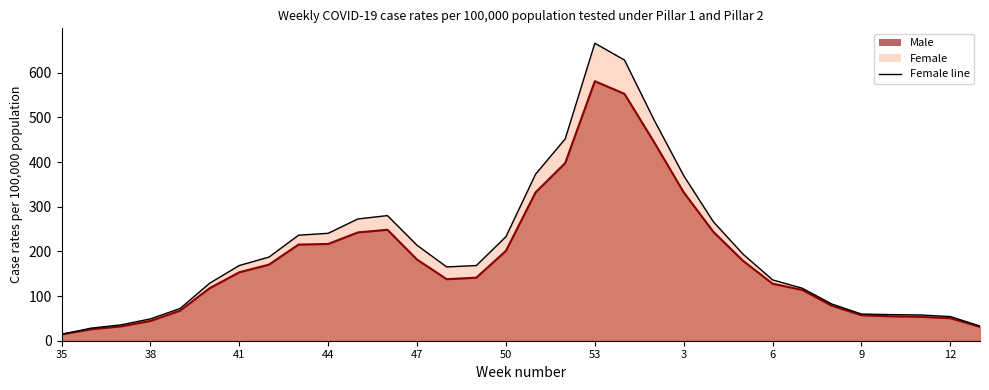

What is the average value of the Female series?

204.2